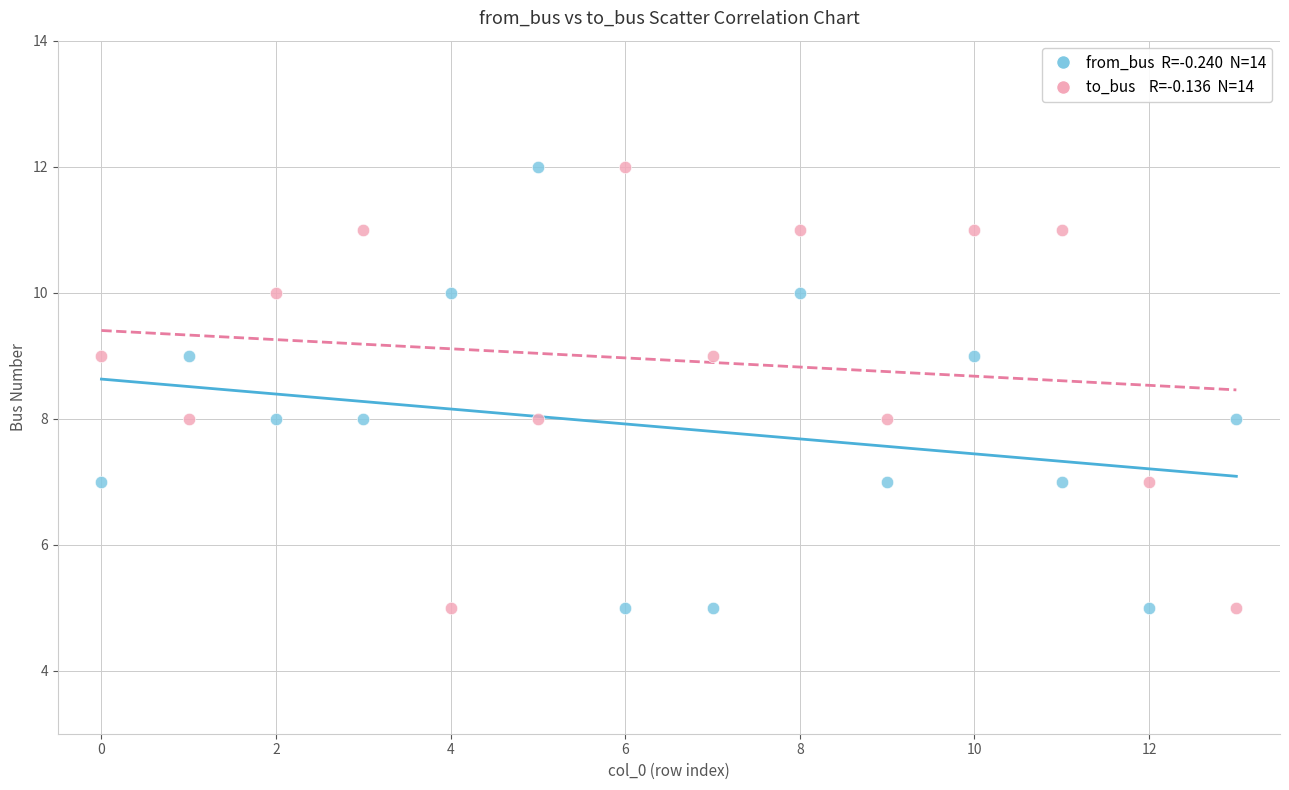

Across all data points, what is the range of Y values (max minus min)?

7